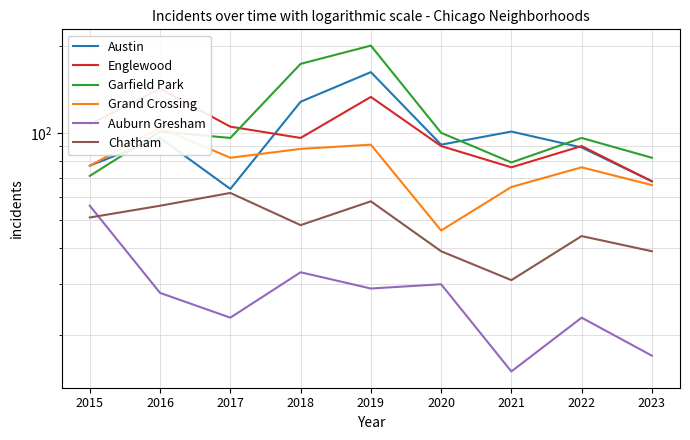

Which series ends up on top after the final intersection of Englewood and Austin?

Englewood